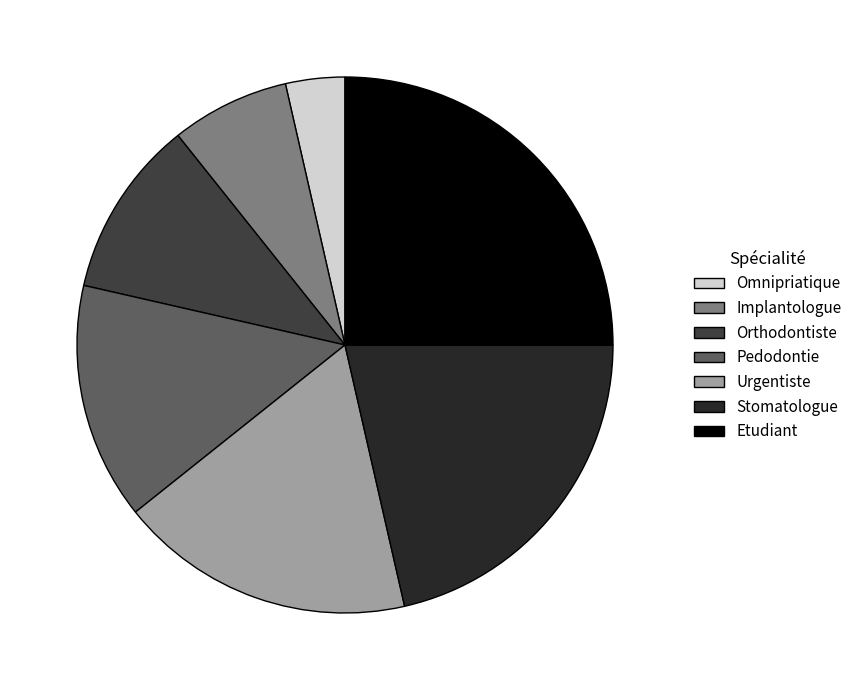

The Orthodontiste slice represents 11% of the pie. True or false?

True